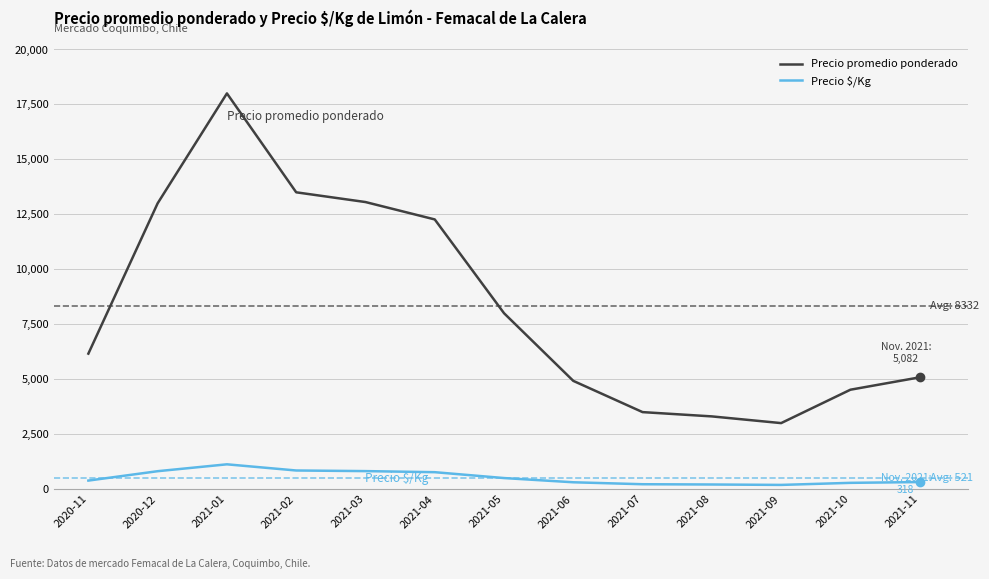

True or false: Precio promedio ponderado has more than 0 points higher than both neighbors.

True